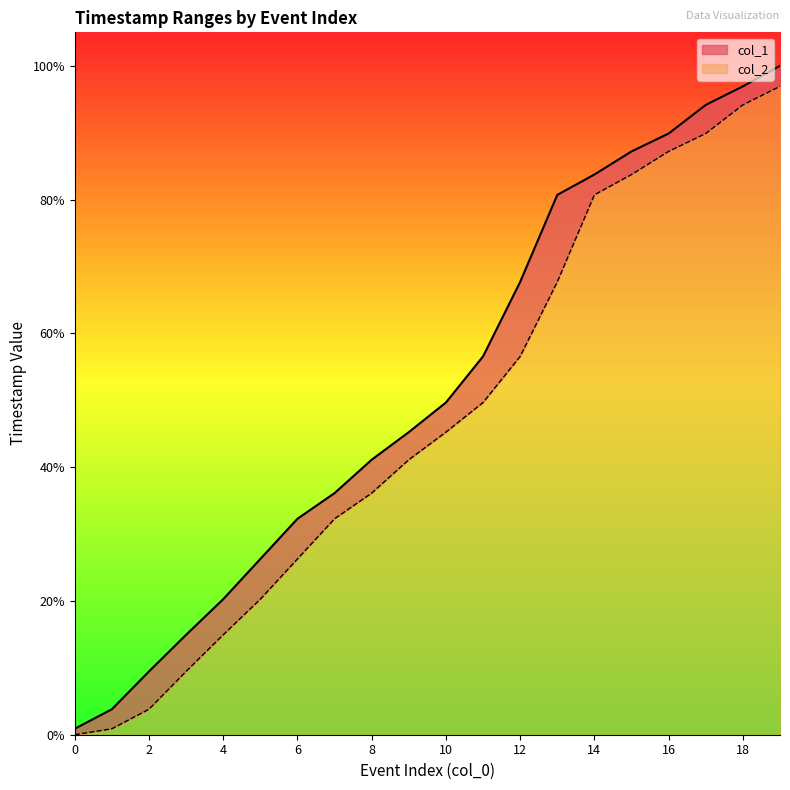

What is the sum of all col_2 values?

936.9